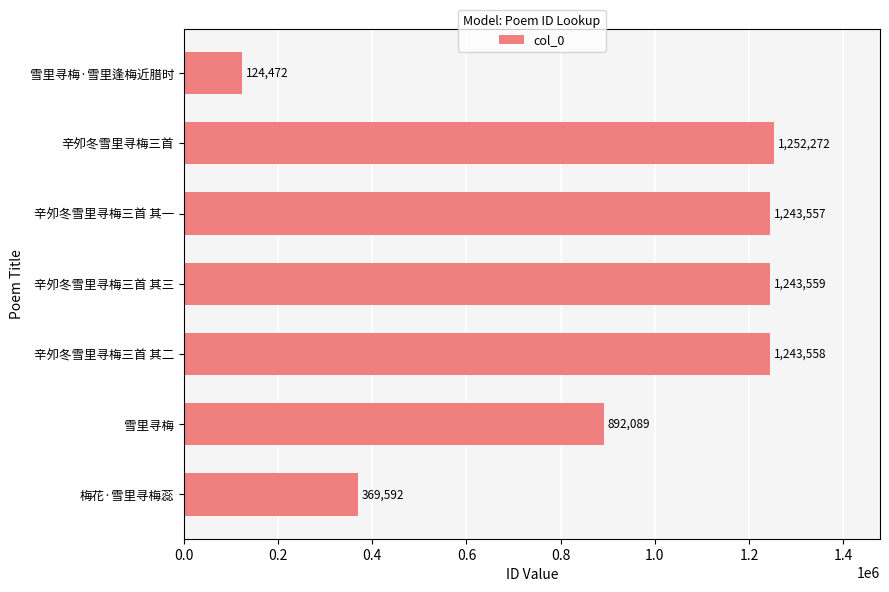

Does the chart contain stacked bars?

No